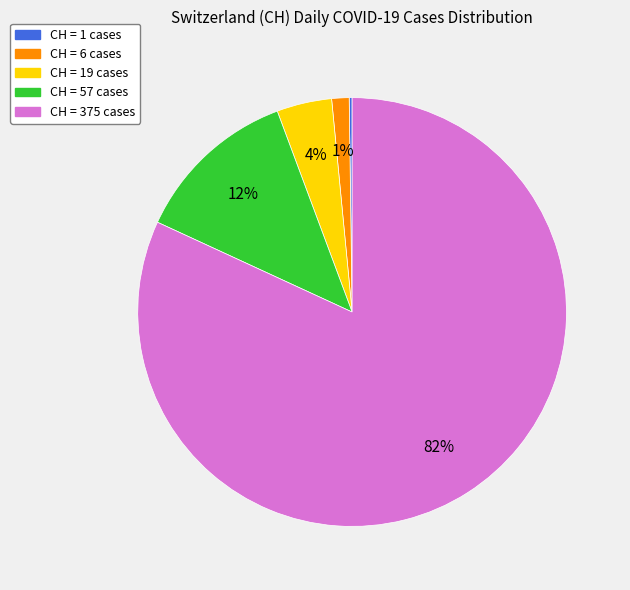

Which slice is the largest?

CH = 375 cases